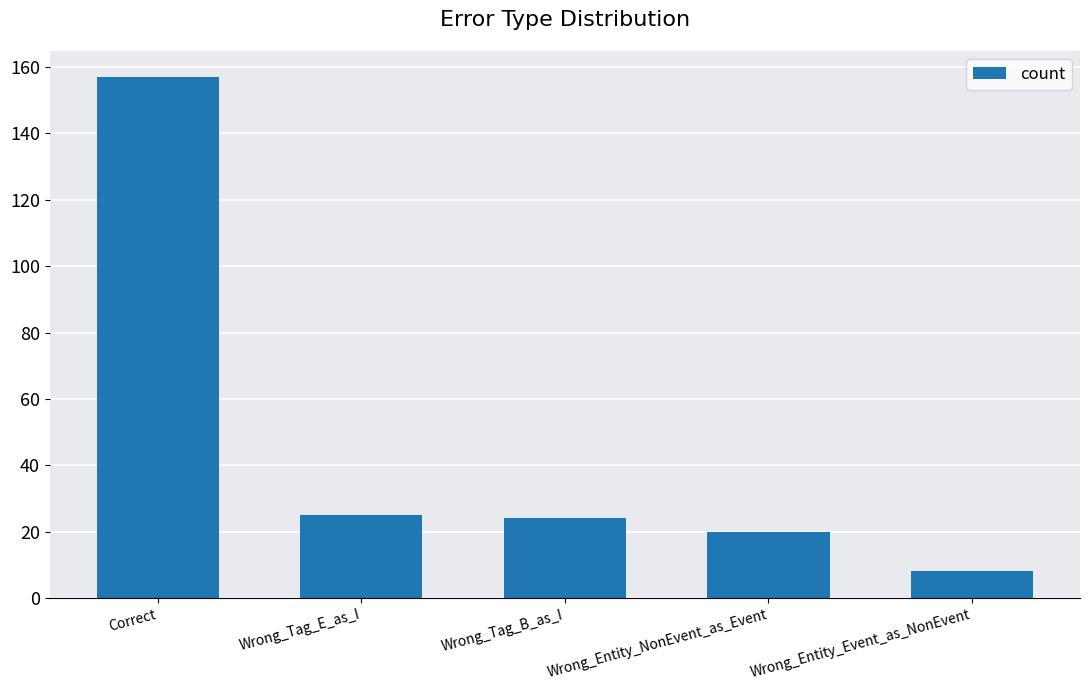

The value at Wrong_Entity_NonEvent_as_Event is 20. True or false?

True